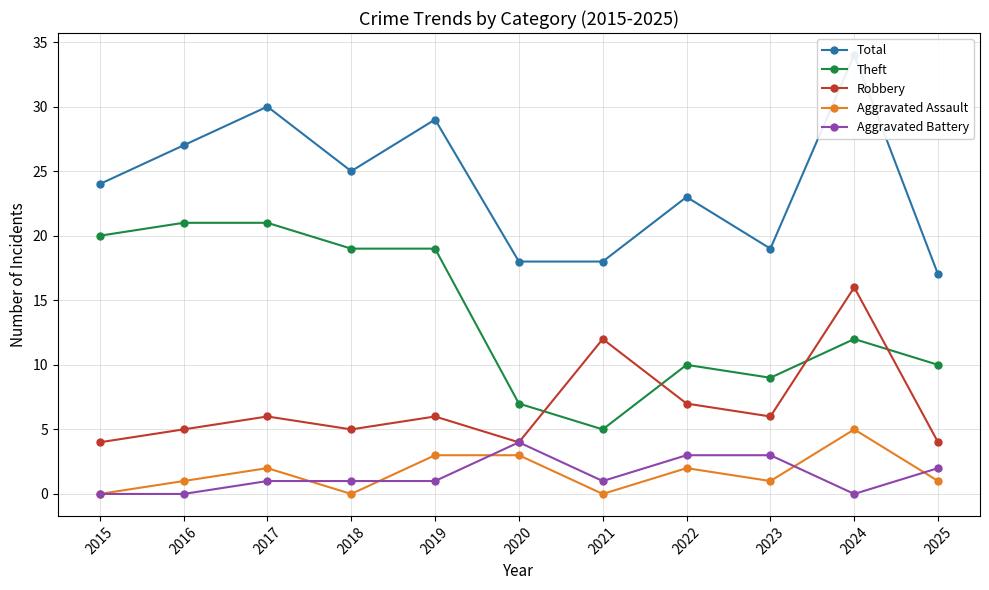

Reading left to right, transcribe all the data shown in this chart.

Total: 2015=24	2016=27	2017=30	2018=25	2019=29	2020=18	2021=18	2022=23	2023=19	2024=34	2025=17
Theft: 2015=20	2016=21	2017=21	2018=19	2019=19	2020=7	2021=5	2022=10	2023=9	2024=12	2025=10
Robbery: 2015=4	2016=5	2017=6	2018=5	2019=6	2020=4	2021=12	2022=7	2023=6	2024=16	2025=4
Aggravated Assault: 2015=0	2016=1	2017=2	2018=0	2019=3	2020=3	2021=0	2022=2	2023=1	2024=5	2025=1
Aggravated Battery: 2015=0	2016=0	2017=1	2018=1	2019=1	2020=4	2021=1	2022=3	2023=3	2024=0	2025=2